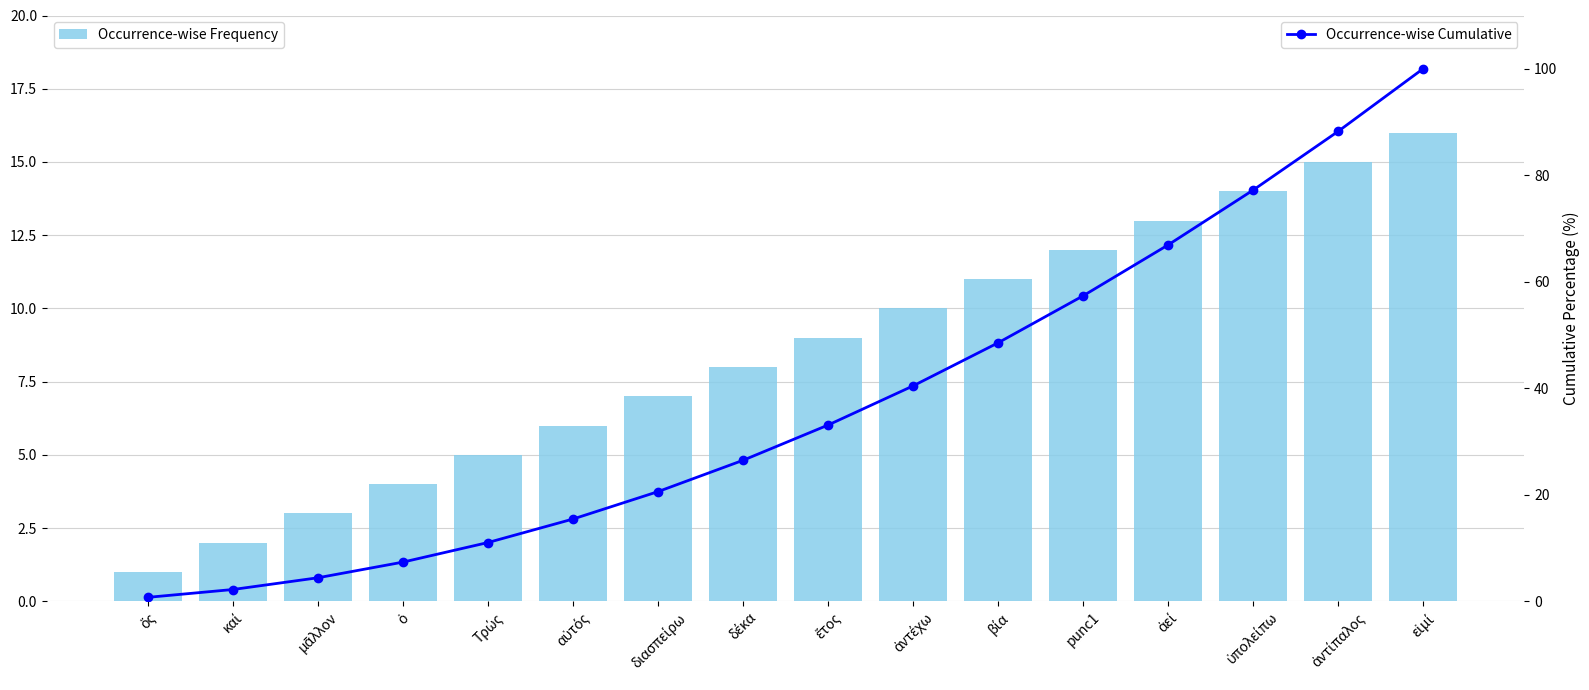

Rank the categories by Occurrence-wise Cumulative value from lowest to highest.

ὅς, καί, μᾶλλον, ὁ, Τρώς, αὐτός, διασπείρω, δέκα, ἔτος, ἀντέχω, βία, punc1, ἀεί, ὑπολείπω, ἀντίπαλος, εἰμί